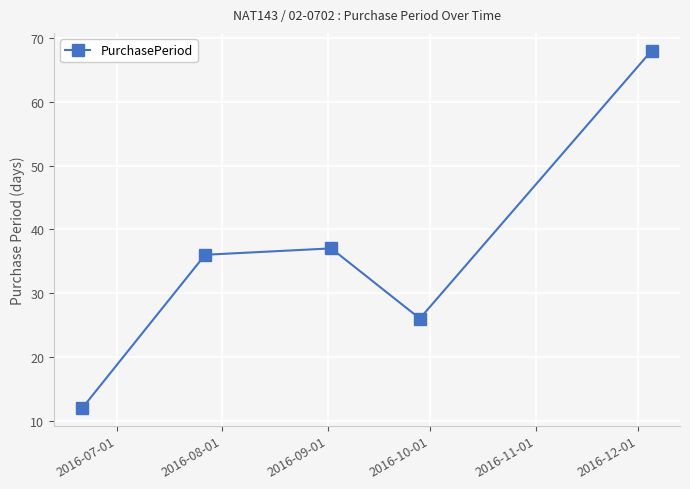

How many points are lower than both their immediate neighbors (excluding endpoints)?

1